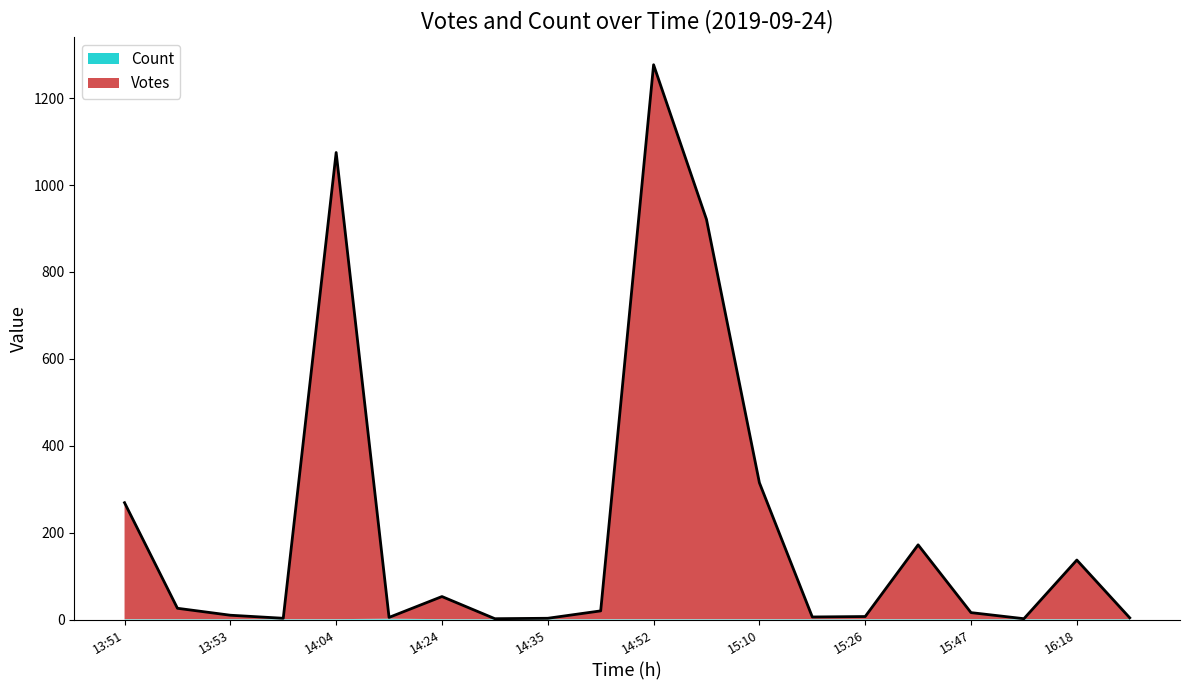

How many lines are shown in the chart?

2